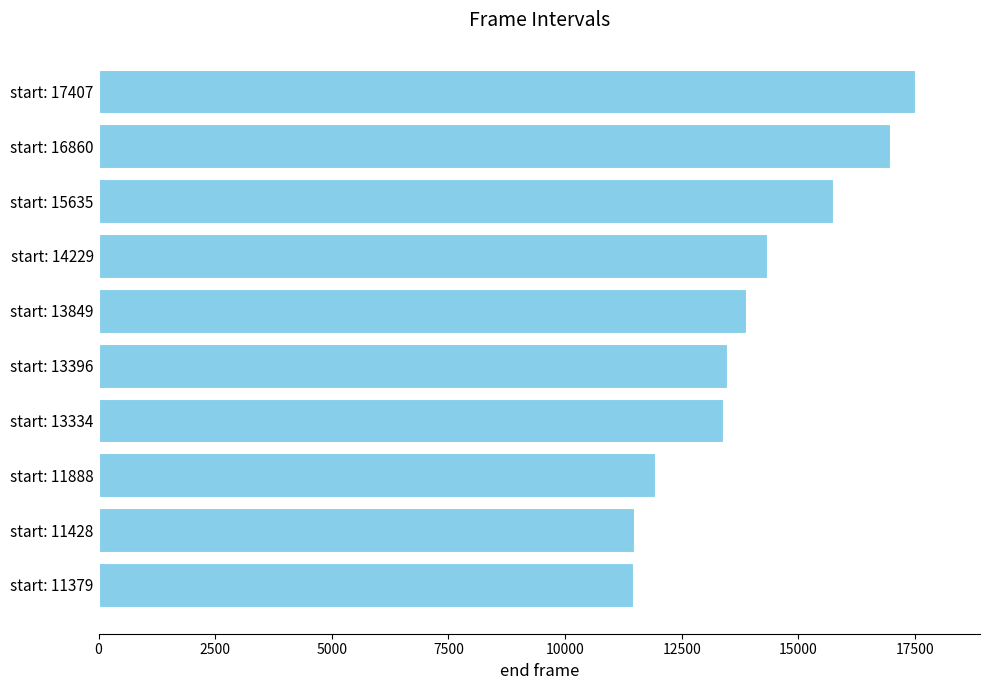

What is the difference between the second highest and minimum values?

5525